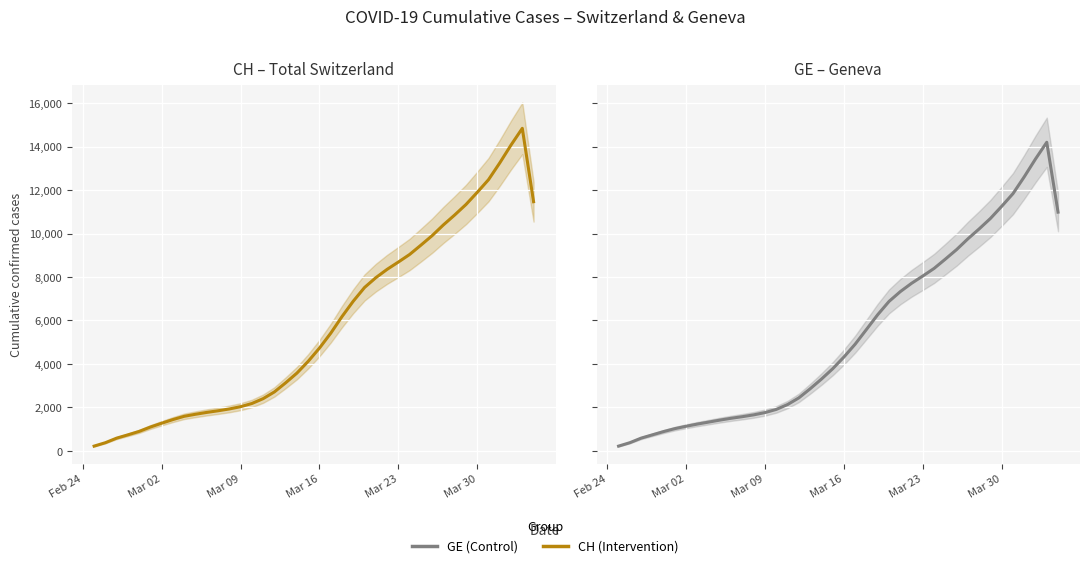

Does the chart display data point markers on the line(s)?

No